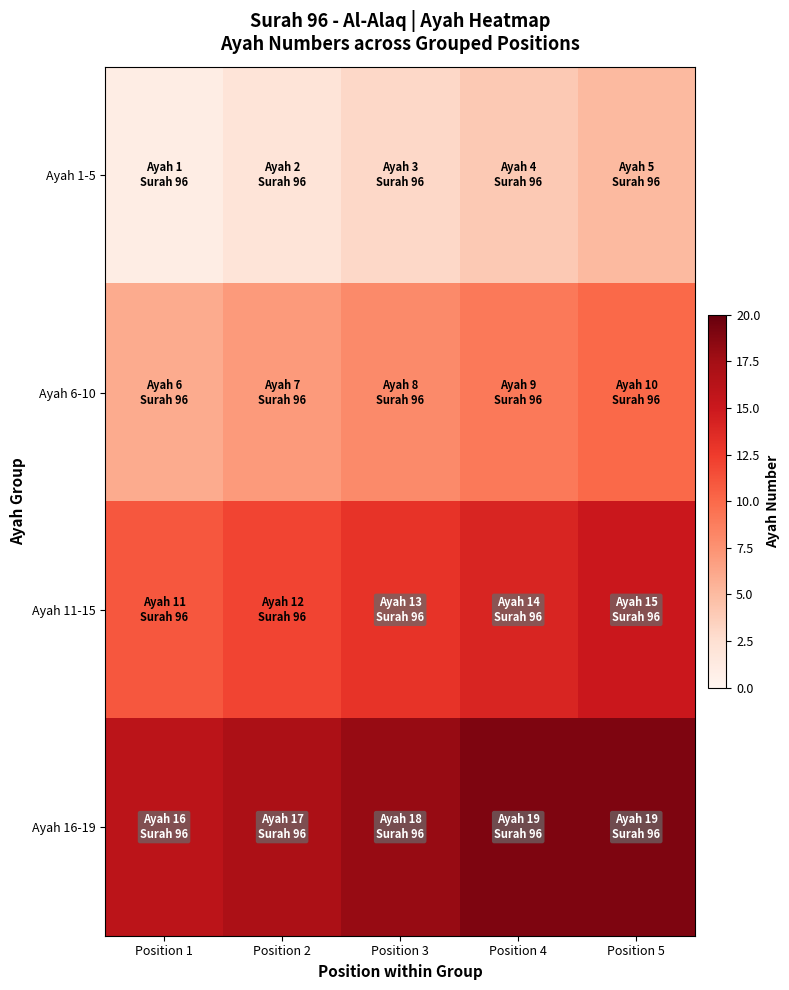

Which series has the largest total across all categories?

Ayah 16-19